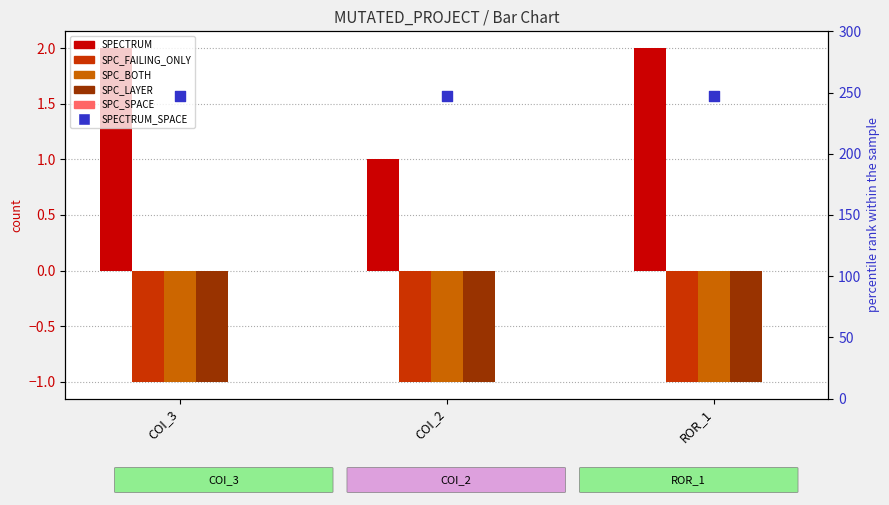

What are all the series names shown in the legend?

SPECTRUM, SPC_FAILING_ONLY, SPC_BOTH, SPC_LAYER, SPC_SPACE, SPECTRUM_SPACE